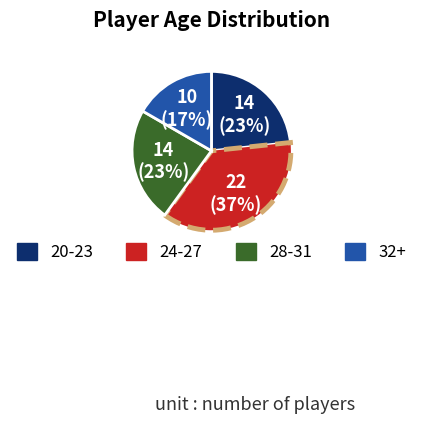

To the nearest percent, what percentage of the pie is 28-31?

23%